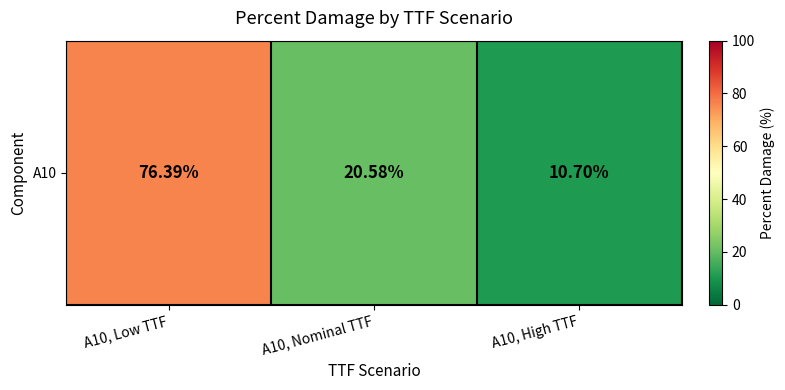

Reading left to right, list all the values displayed in this chart.

A10, Low TTF=76.4	A10, Nominal TTF=20.6	A10, High TTF=10.7